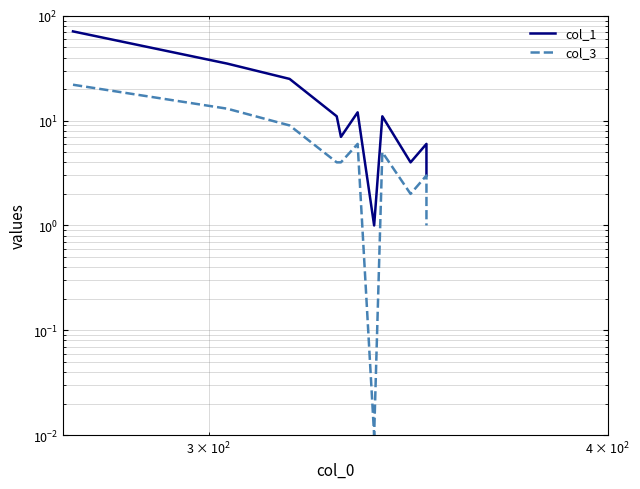

What is the value of the col_1 point at the 7th from the left?

1.0